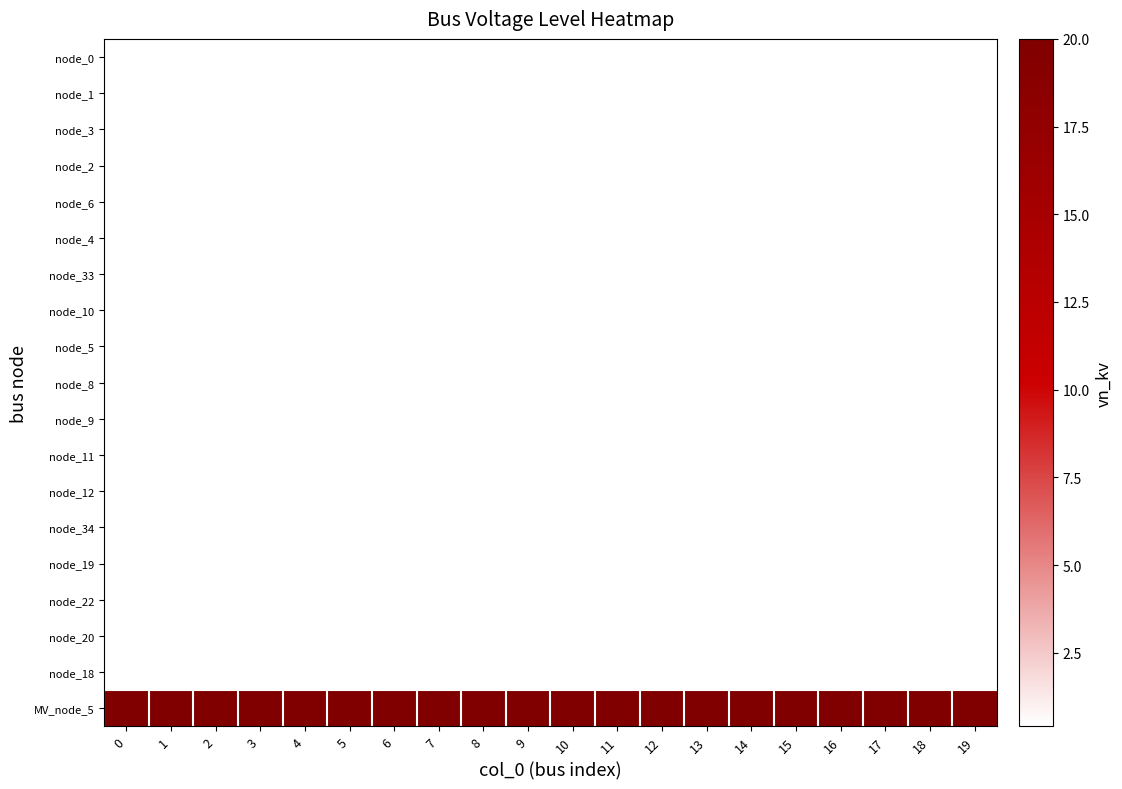

What is the smallest value displayed?

0.4